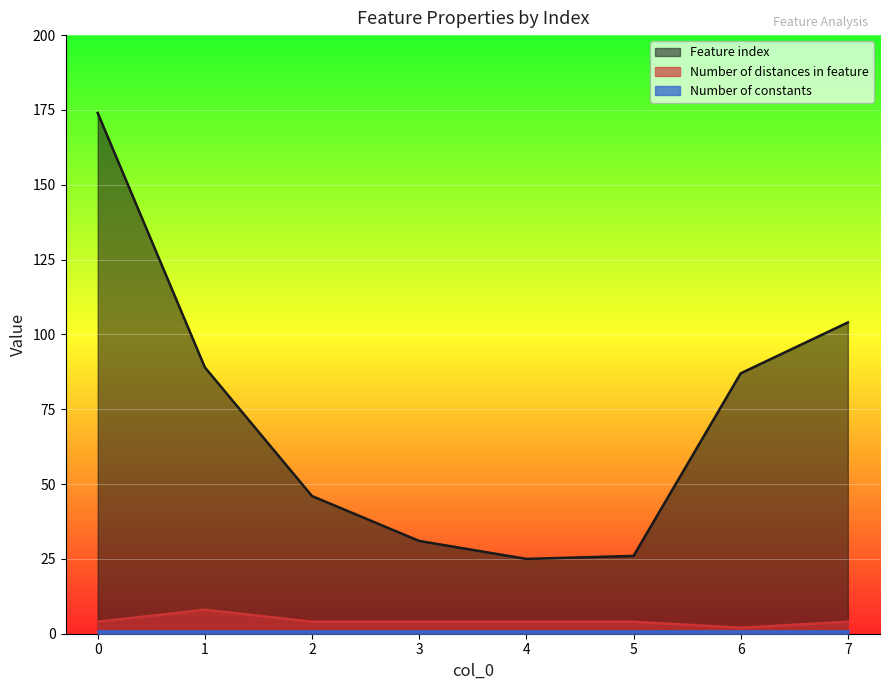

Between 5 and 7, which series saw the biggest shift?

Feature index